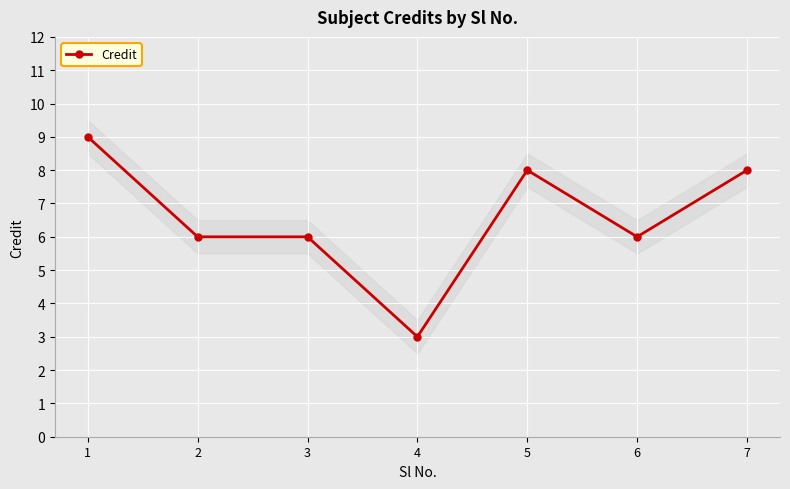

At which category does the chart reach its minimum across all series?

4